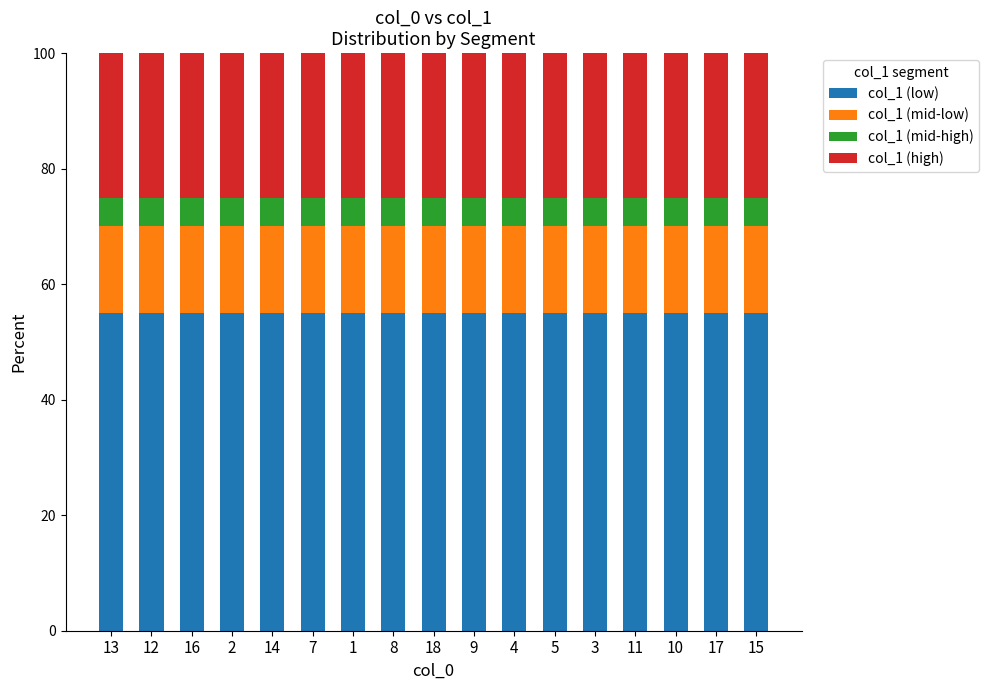

What is the sum of the col_1 (low) values at 14 and 9?

110.0